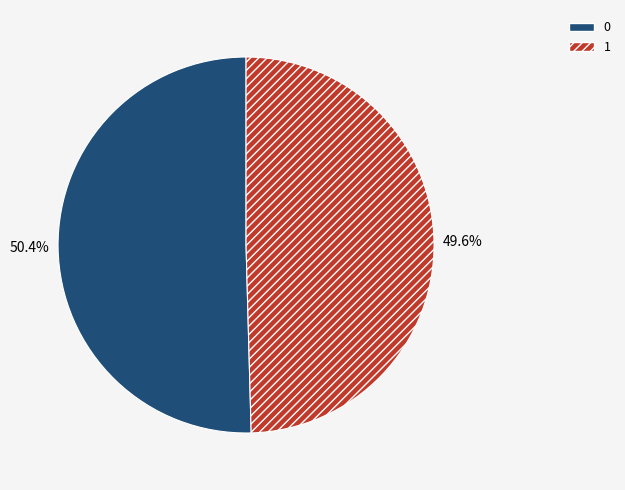

To the nearest percent, what is the combined percentage of 0 and 1?

100%